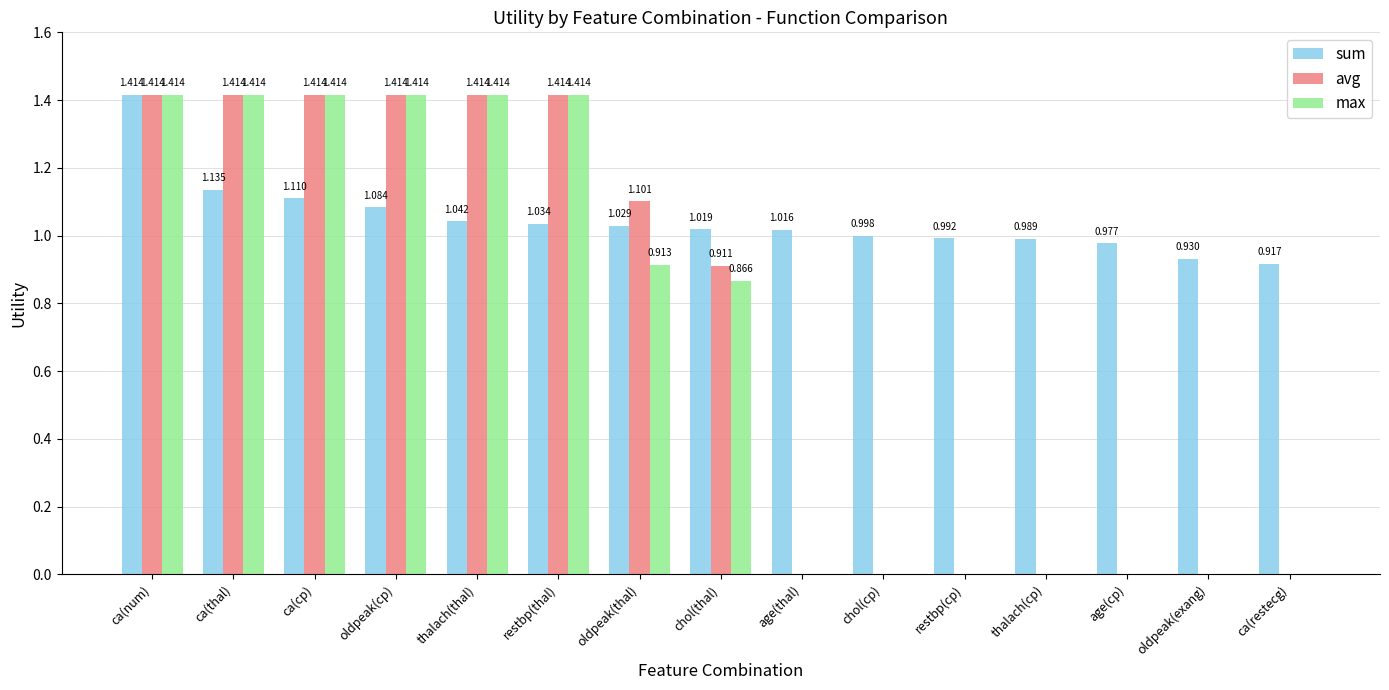

Where does the sum series first go above 1?

ca(num)